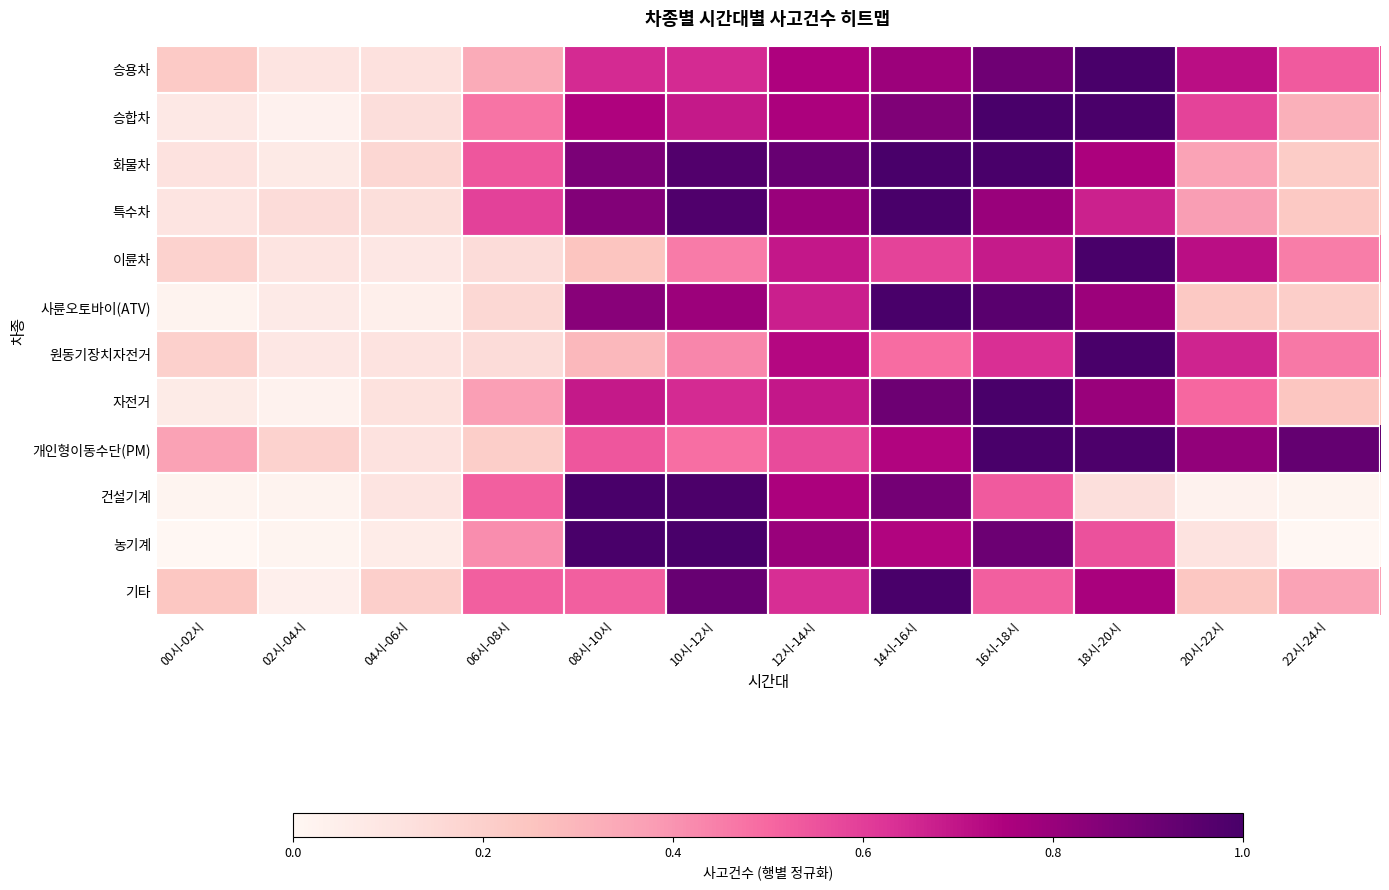

List the labels in order of 기타 value, smallest first.

02시-04시, 04시-06시, 00시-02시, 20시-22시, 22시-24시, 06시-08시, 08시-10시, 16시-18시, 12시-14시, 18시-20시, 10시-12시, 14시-16시